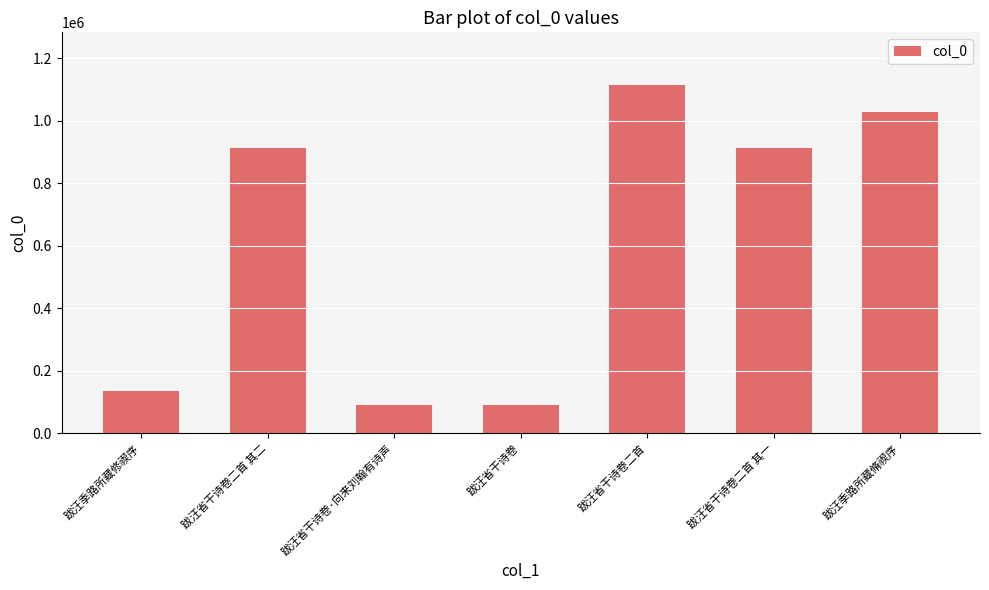

What is the value of the 6th bar from the left?

913684